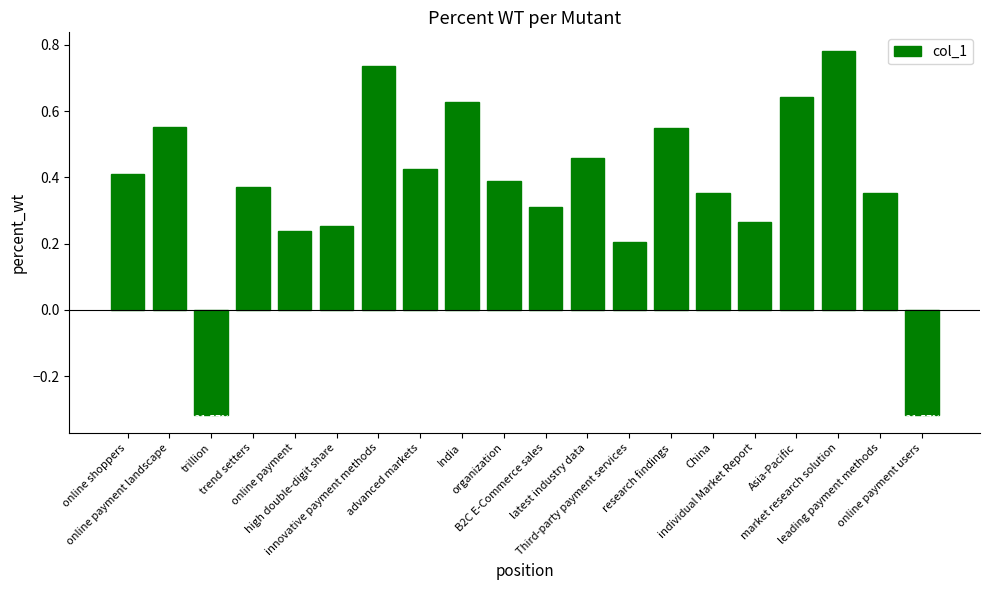

How many bars are there in total?

20